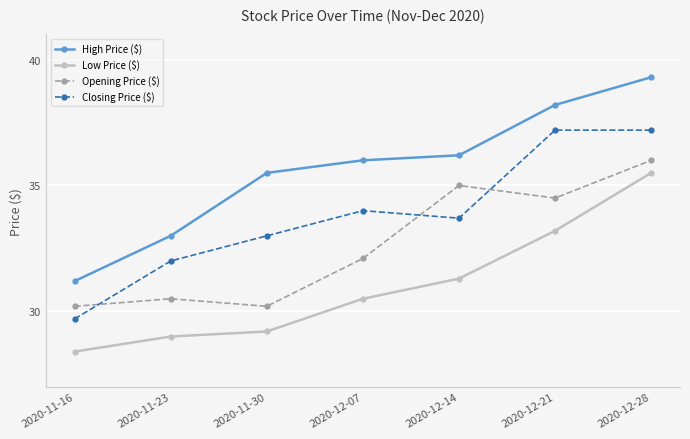

What is the approximate value of Closing Price ($) at 2020-12-14?

33.7